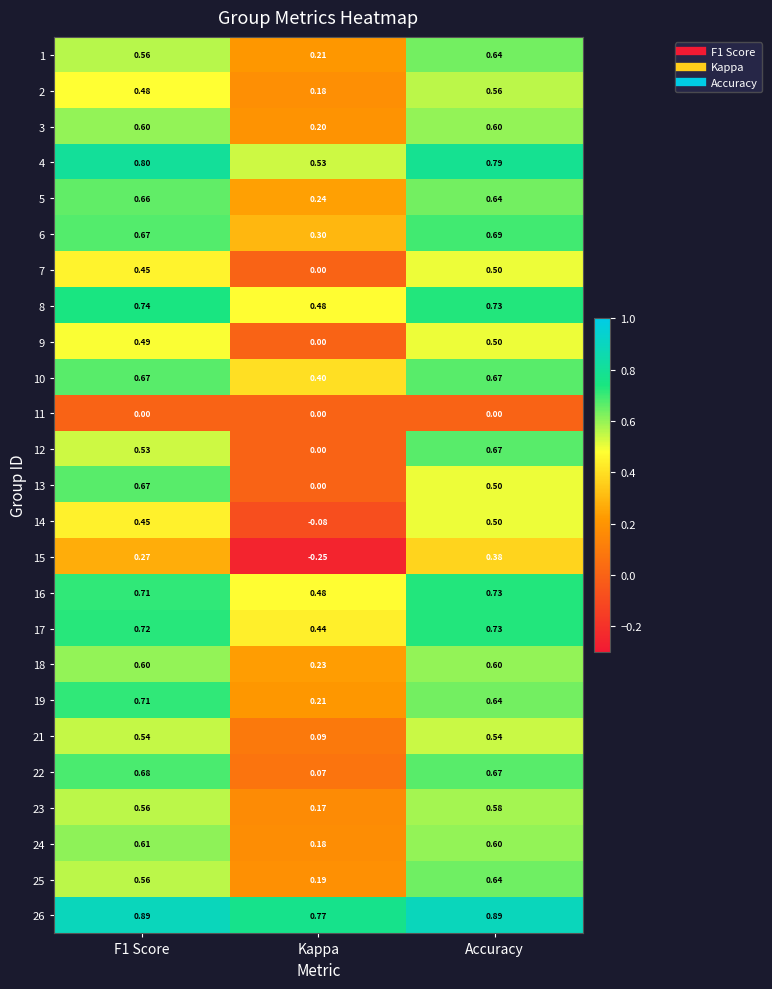

At which label is 10 closest to 0?

Kappa